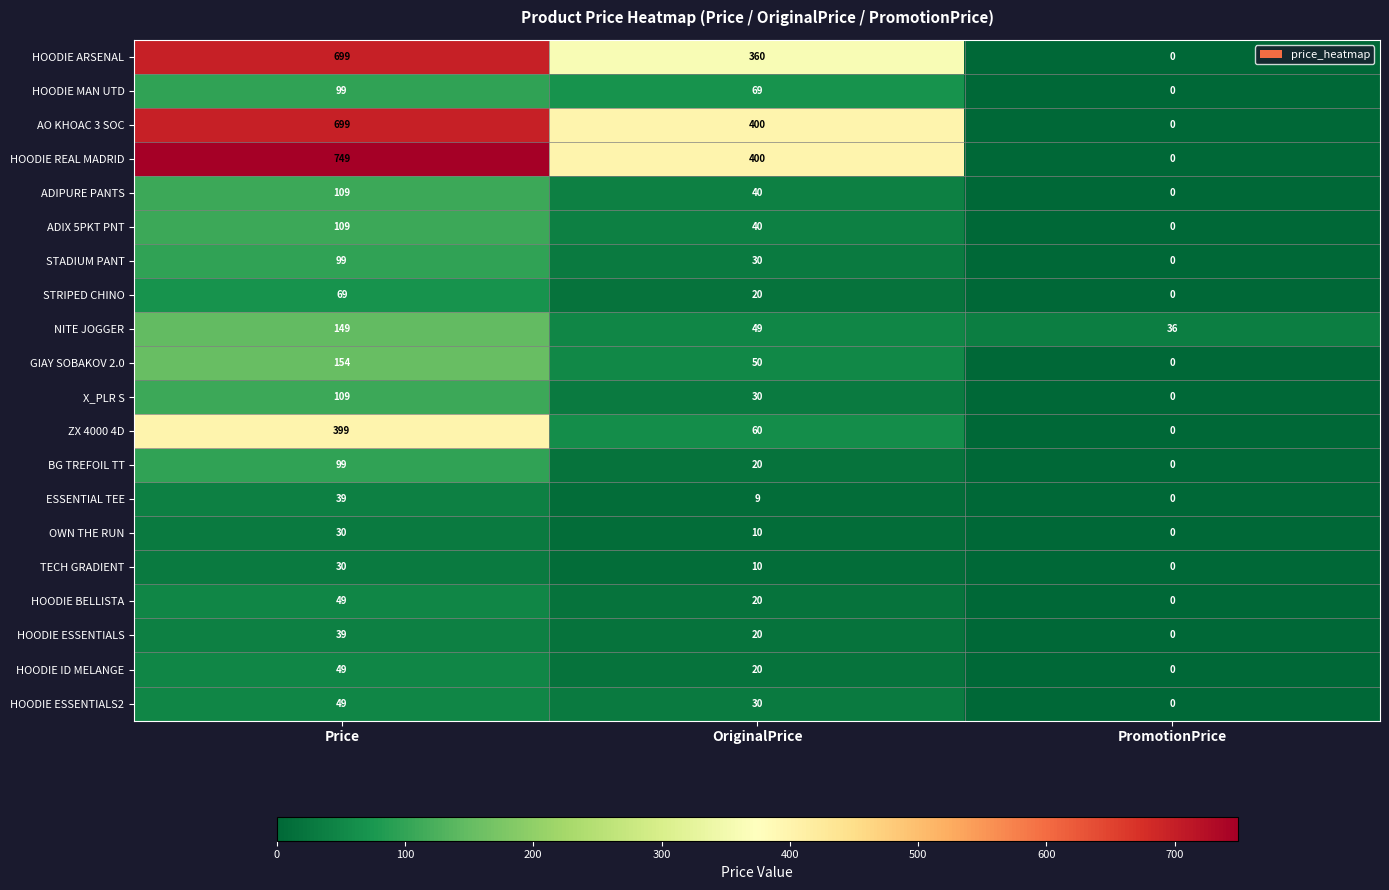

The value of ADIX 5PKT PNT at OriginalPrice is 40. True or false?

True